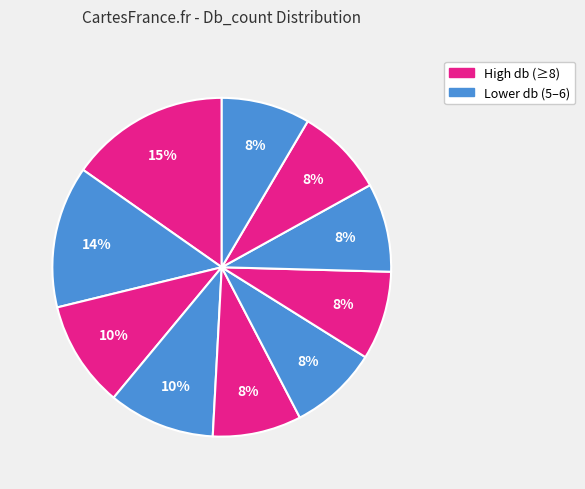

How many slices are in this pie chart?

10